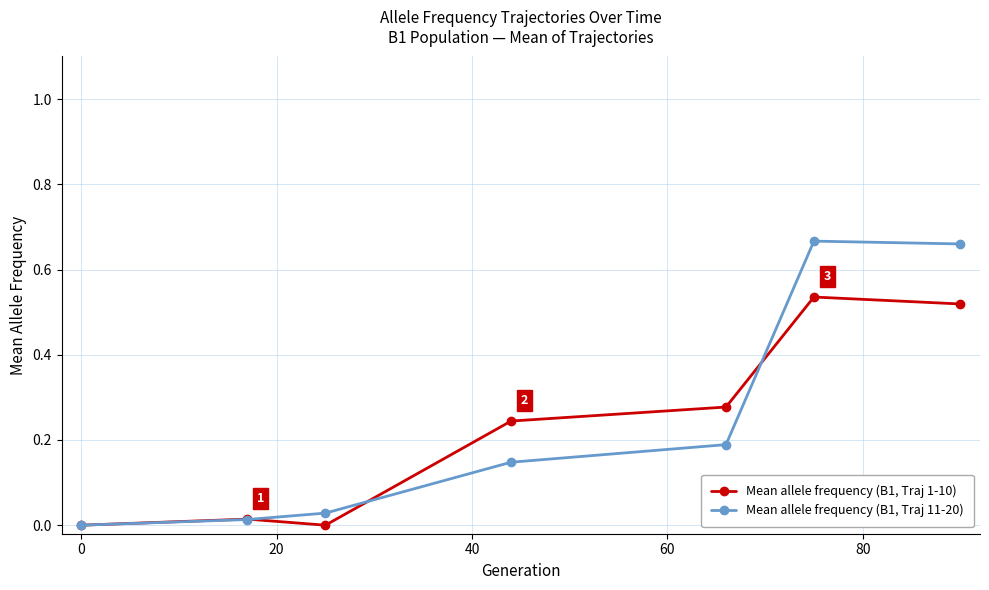

True or false: Mean allele frequency (B1, Traj 11-20) has more than 2 points higher than both neighbors.

False